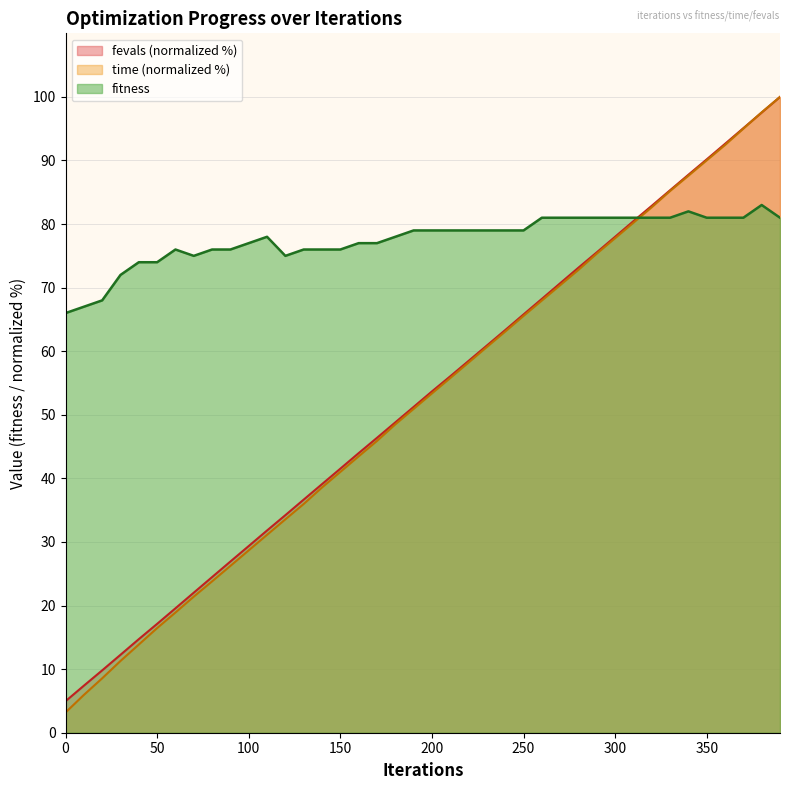

What are all the series names shown in the legend?

fevals (normalized %), time (normalized %), fitness